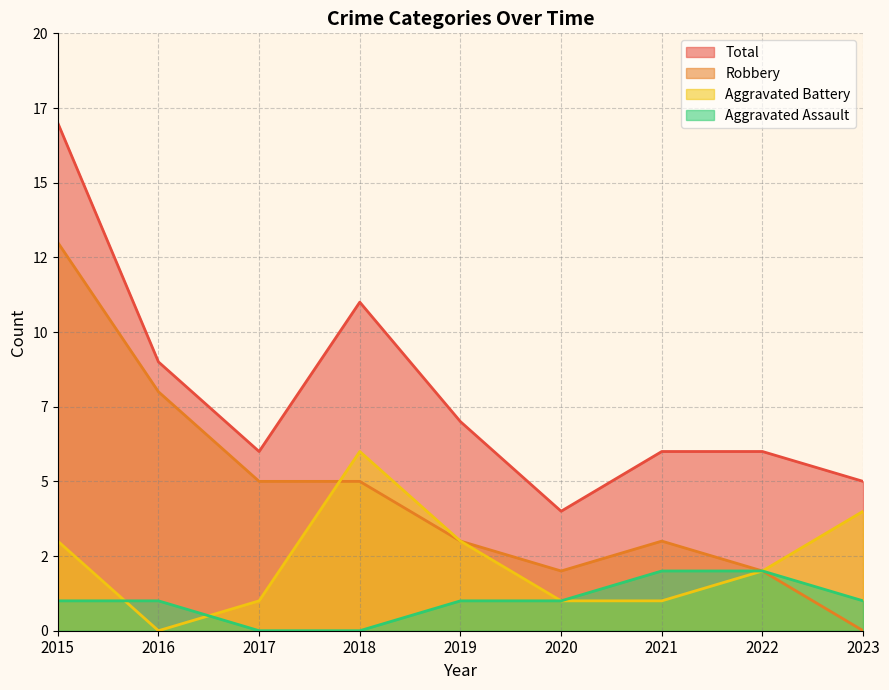

How many distinct data groups are displayed?

4